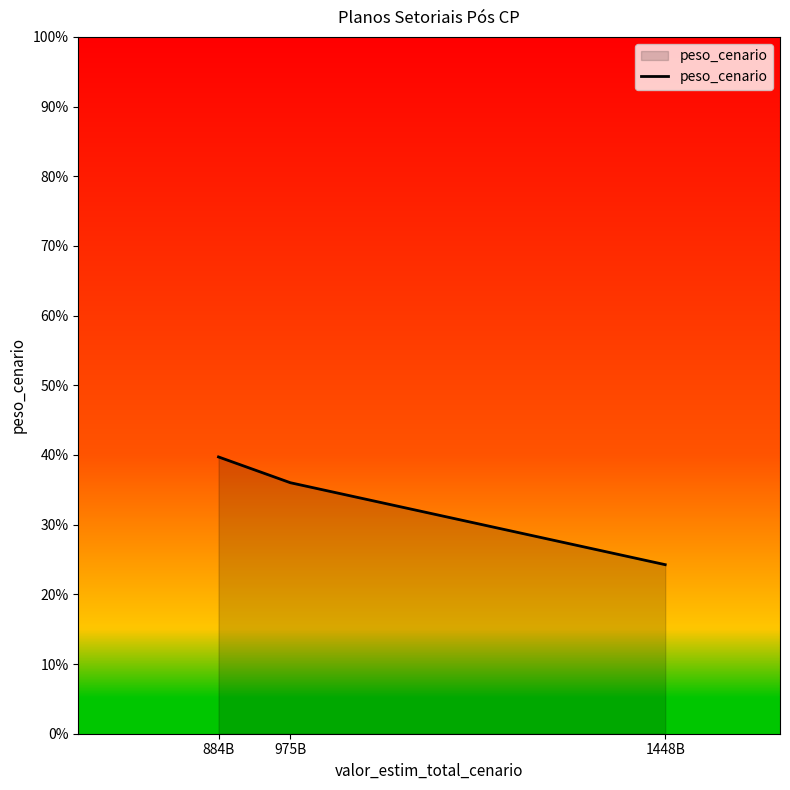

Reading right to left, what are all the values shown in this chart?

1448B=0.2	975B=0.4	884B=0.4